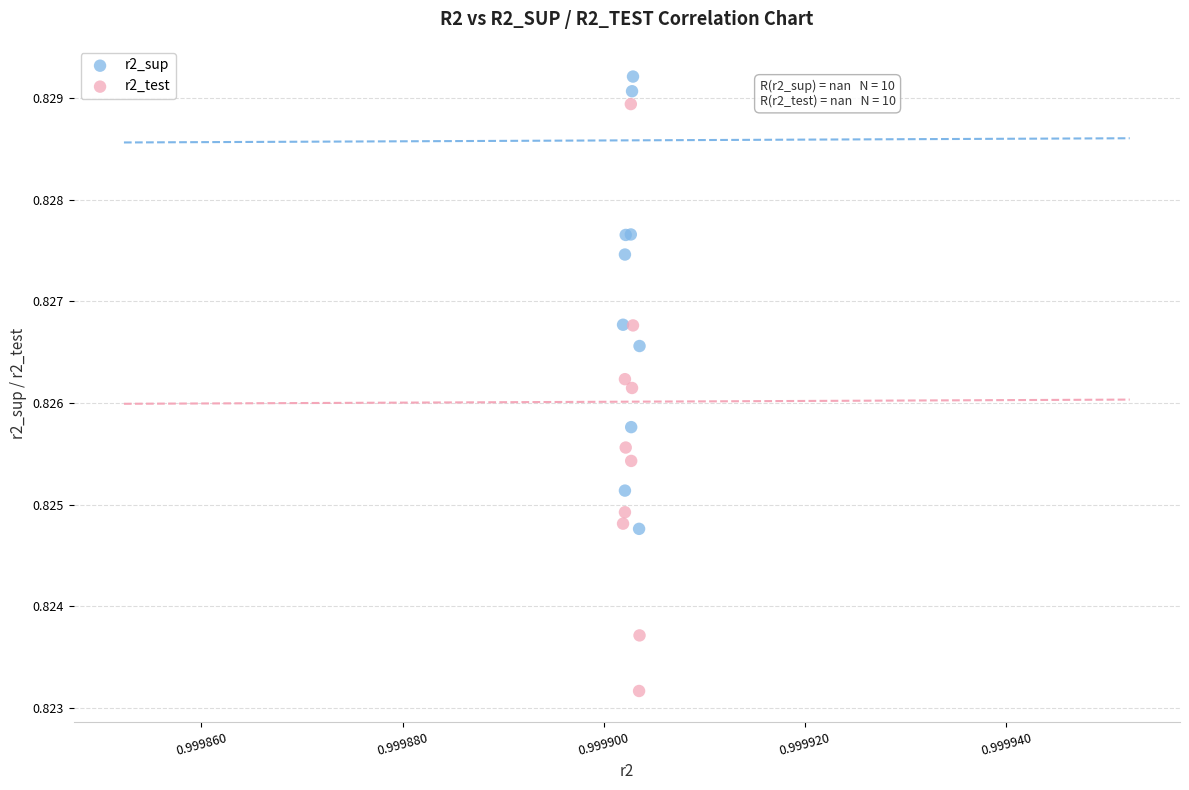

Which series has the widest spread of Y values?

r2_test